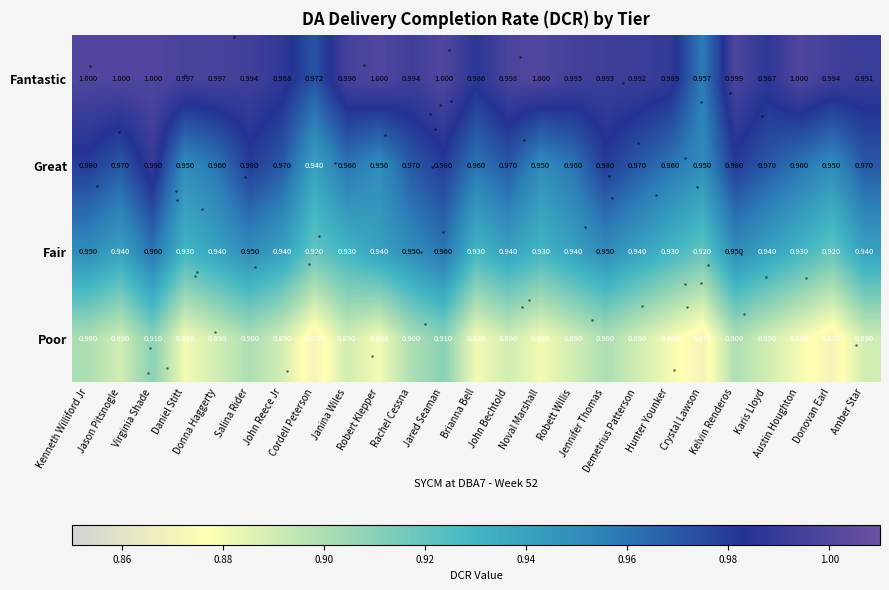

Which series has the largest range (max minus min)?

Great